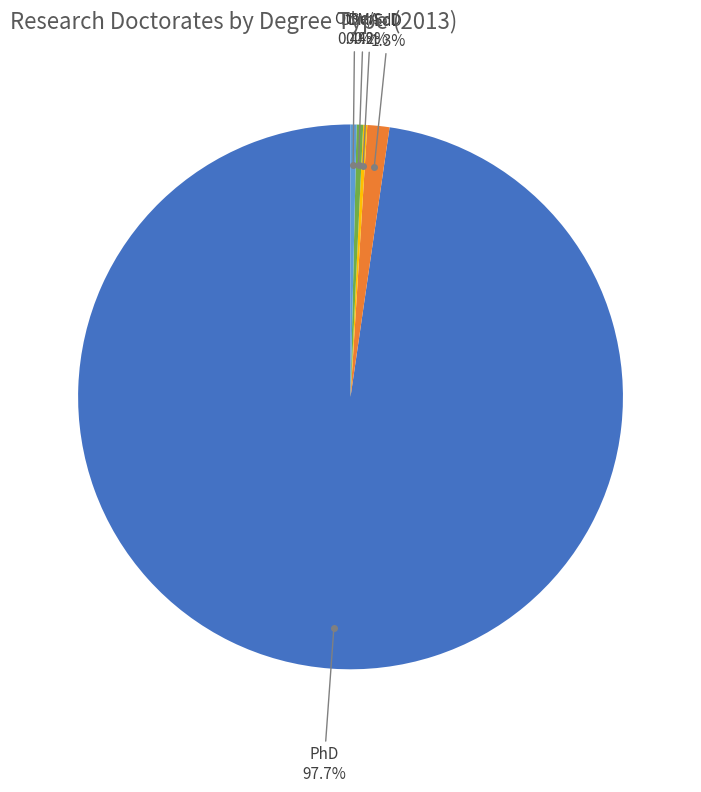

Which has a higher value, Other or PhD?

PhD